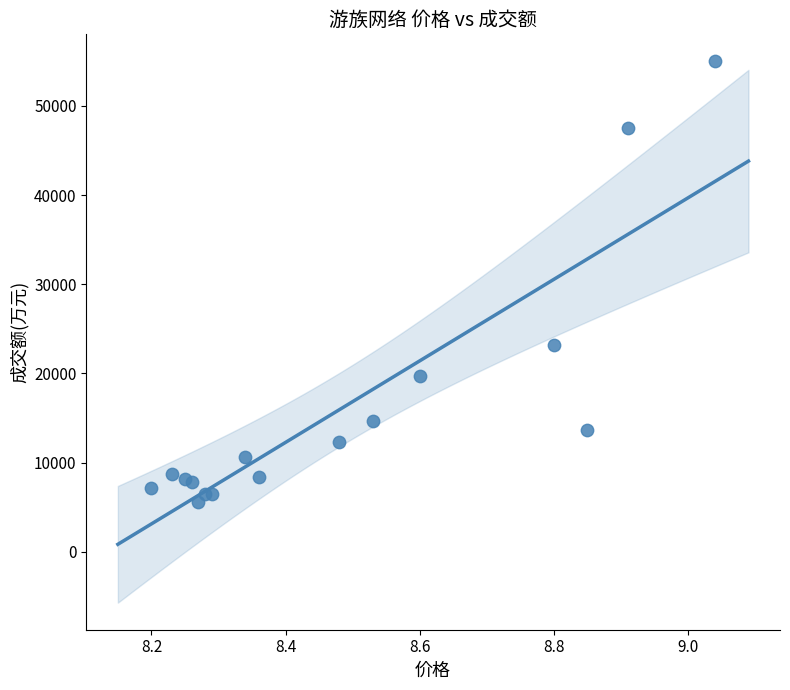

What Y value in the scatter plot is closest to 30269?

23157